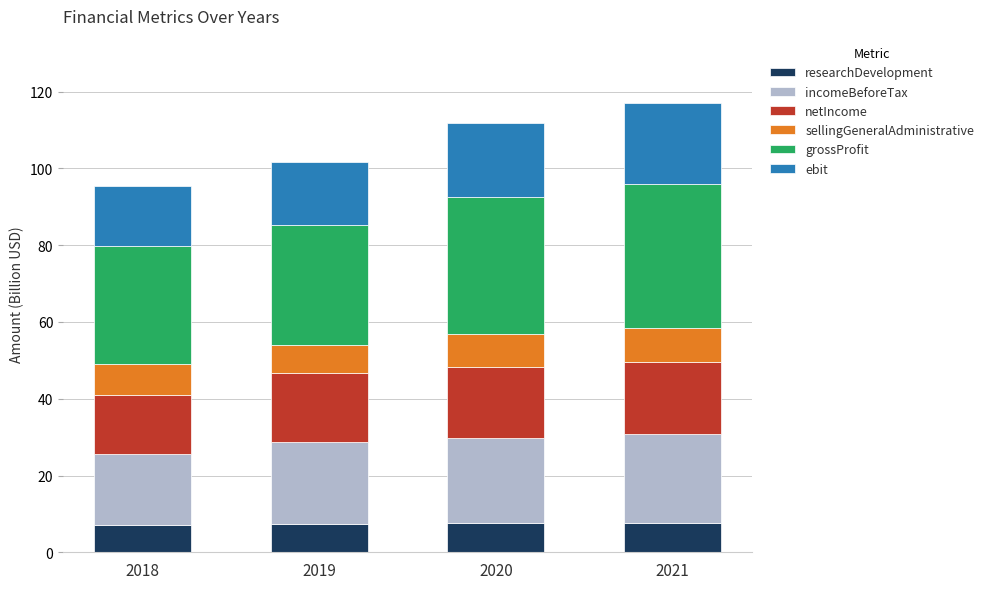

What is the lowest value of the researchDevelopment series?

7.0